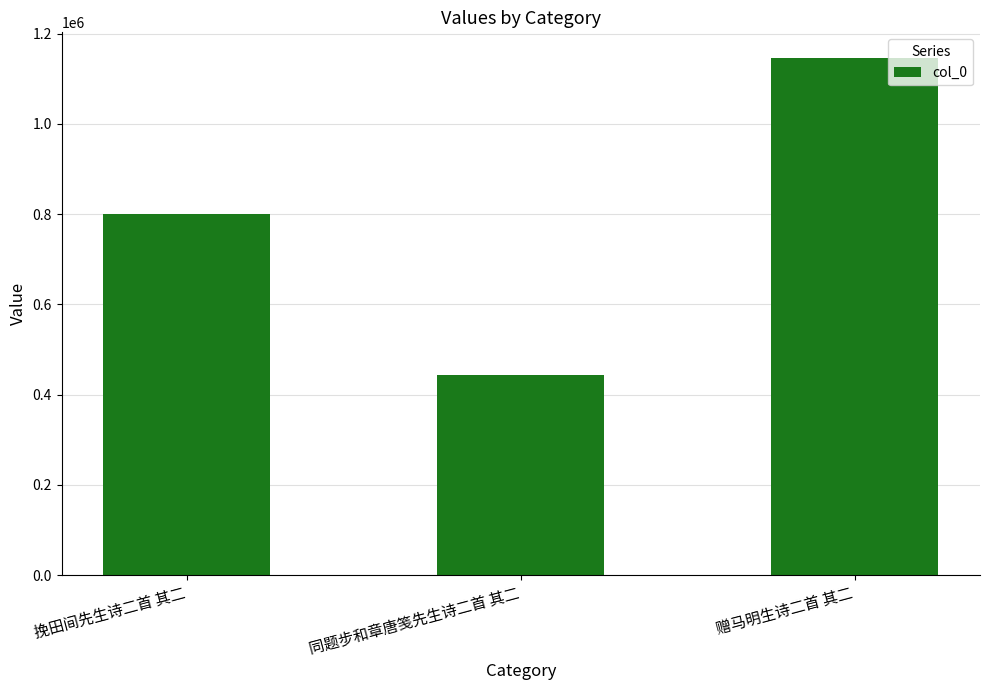

How many values are below 800080?

1